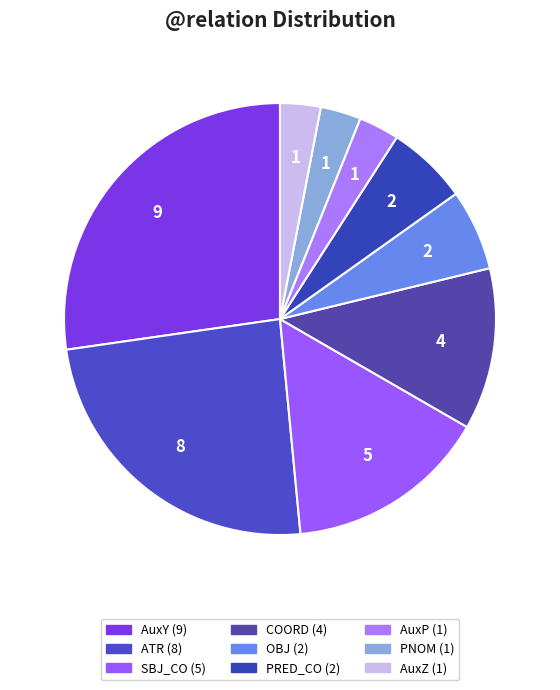

Between ATR and AuxZ, which is larger?

ATR